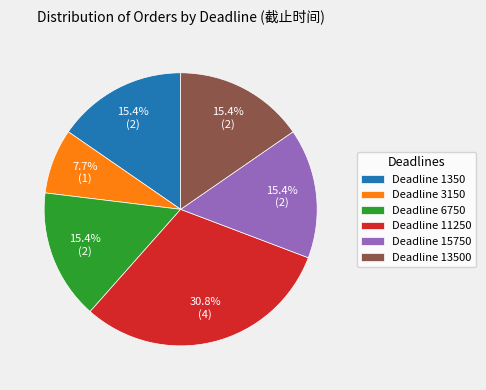

Is there a majority slice in this chart?

No